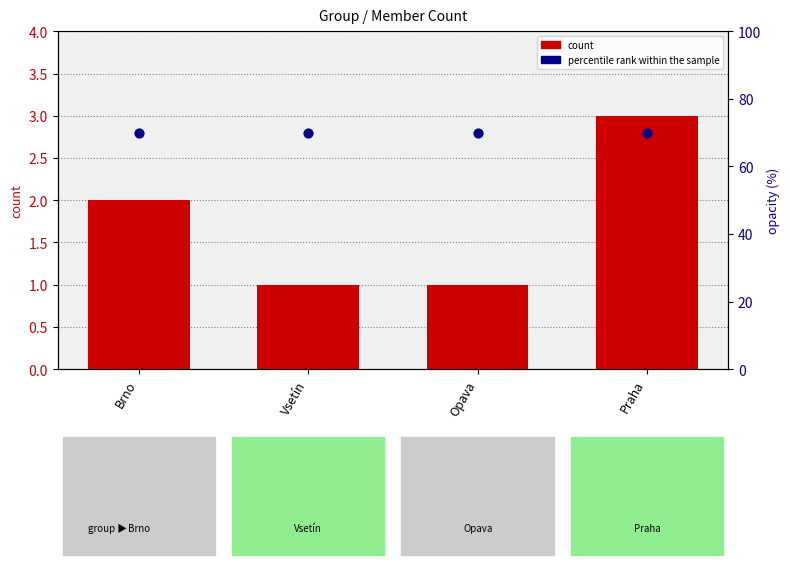

Which series has the largest total across all categories?

percentile rank within the sample